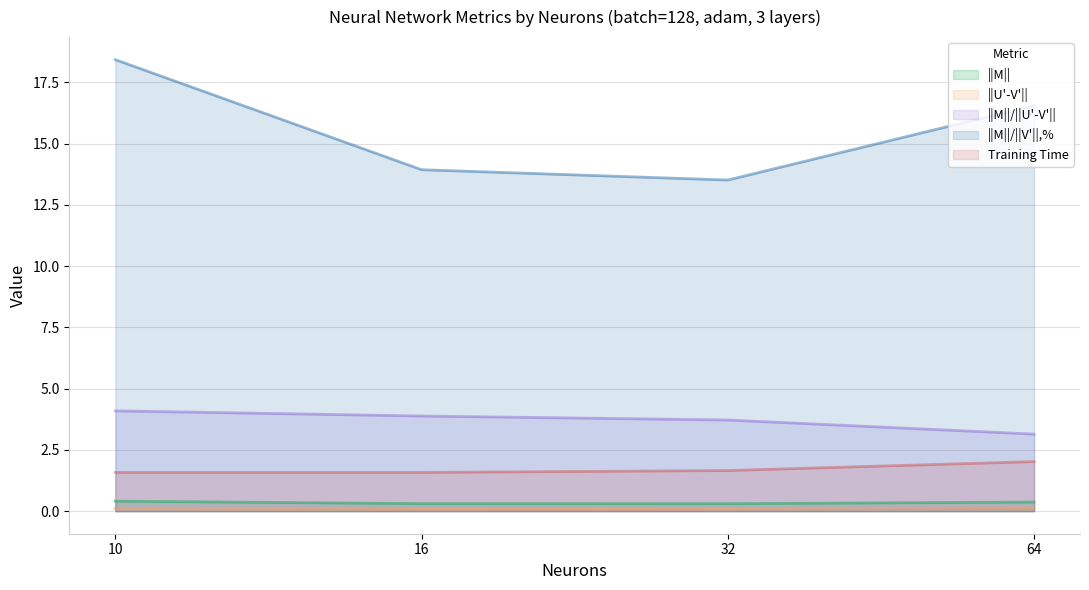

True or false: ||M||/||U'-V'|| and Training Time intersect in this chart.

False